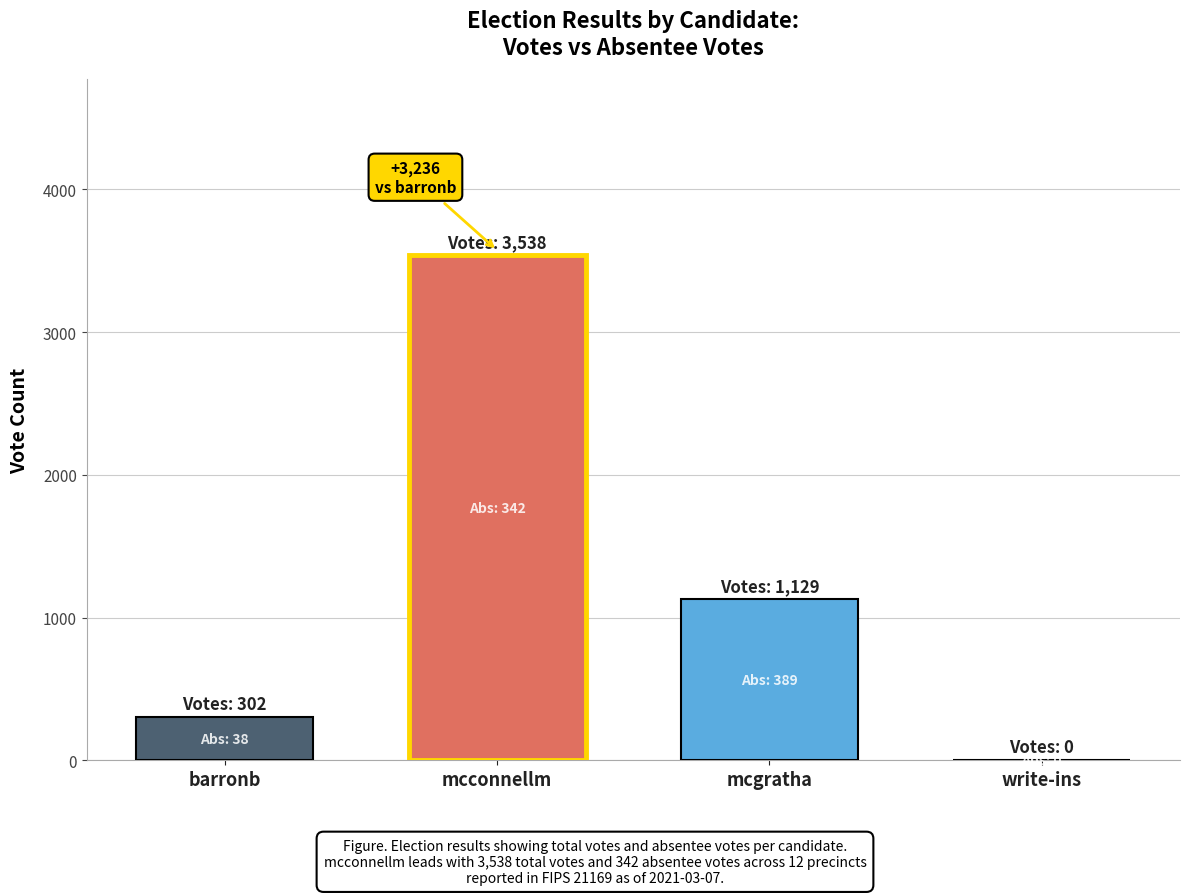

Which has a higher value, mcconnellm or mcgratha?

mcconnellm